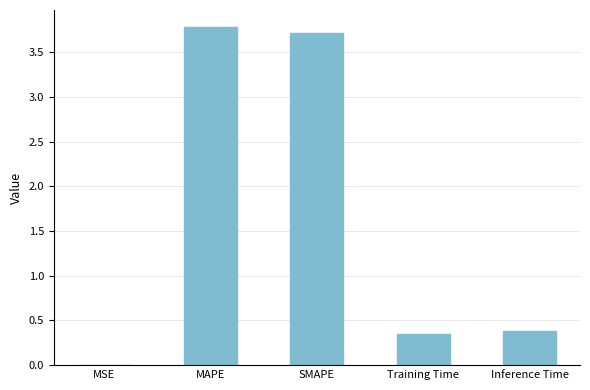

At which category does the chart reach its peak across all series?

MAPE